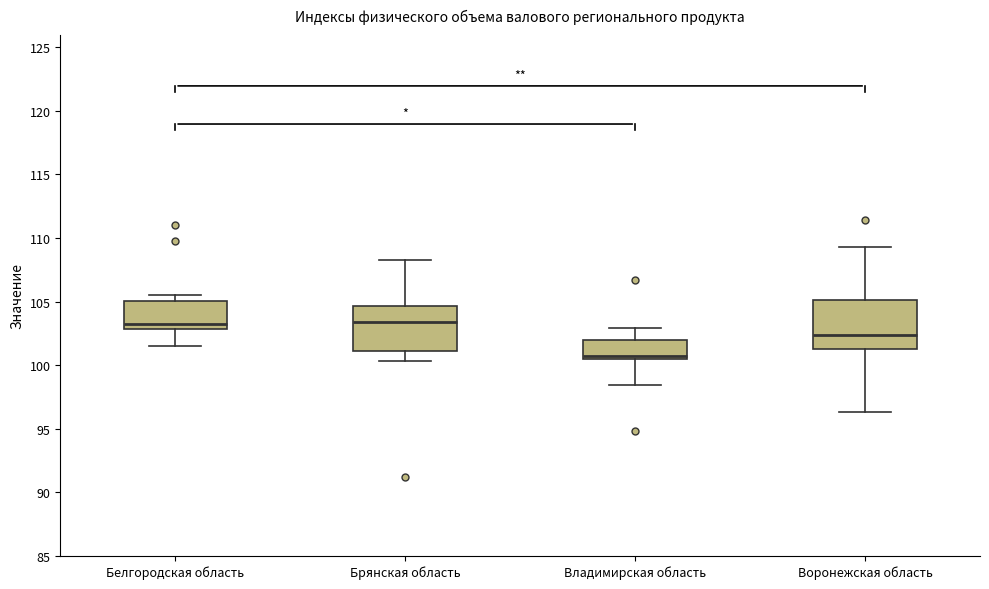

Reading left to right, transcribe this box plot: for each box, give where its median line is, the range the box spans, and where its two whiskers end, as read against the y-axis. The values are not printed on the chart, so give them approximately, as read against the axis.

Белгородская область: median 103.0 (just above the box's lower edge), box 103.0 to 105.0, whiskers 101.5 to 105.5
Брянская область: median 103.5, box 101.0 to 104.5, whiskers 100.5 to 108.5
Владимирская область: median 100.5 (just above the box's lower edge), box 100.5 to 102.0, whiskers 98.5 to 103.0
Воронежская область: median 102.5, box 101.5 to 105.0, whiskers 96.5 to 109.5